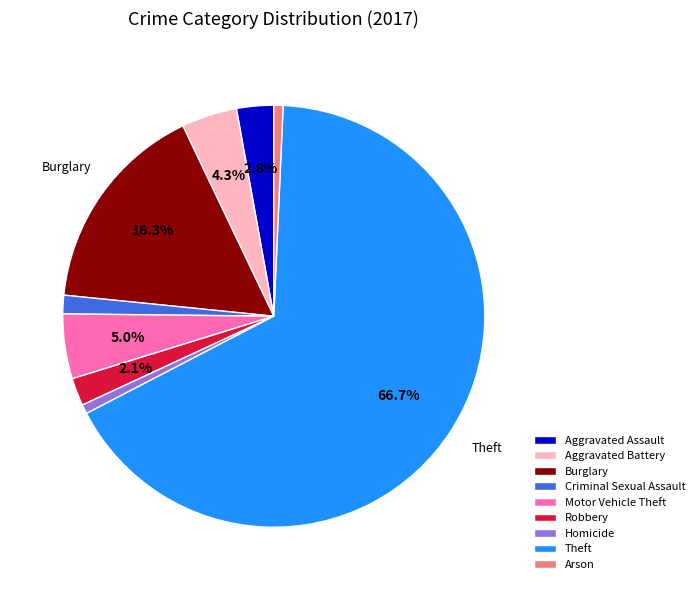

Is it true that Theft is 67% of the pie?

True